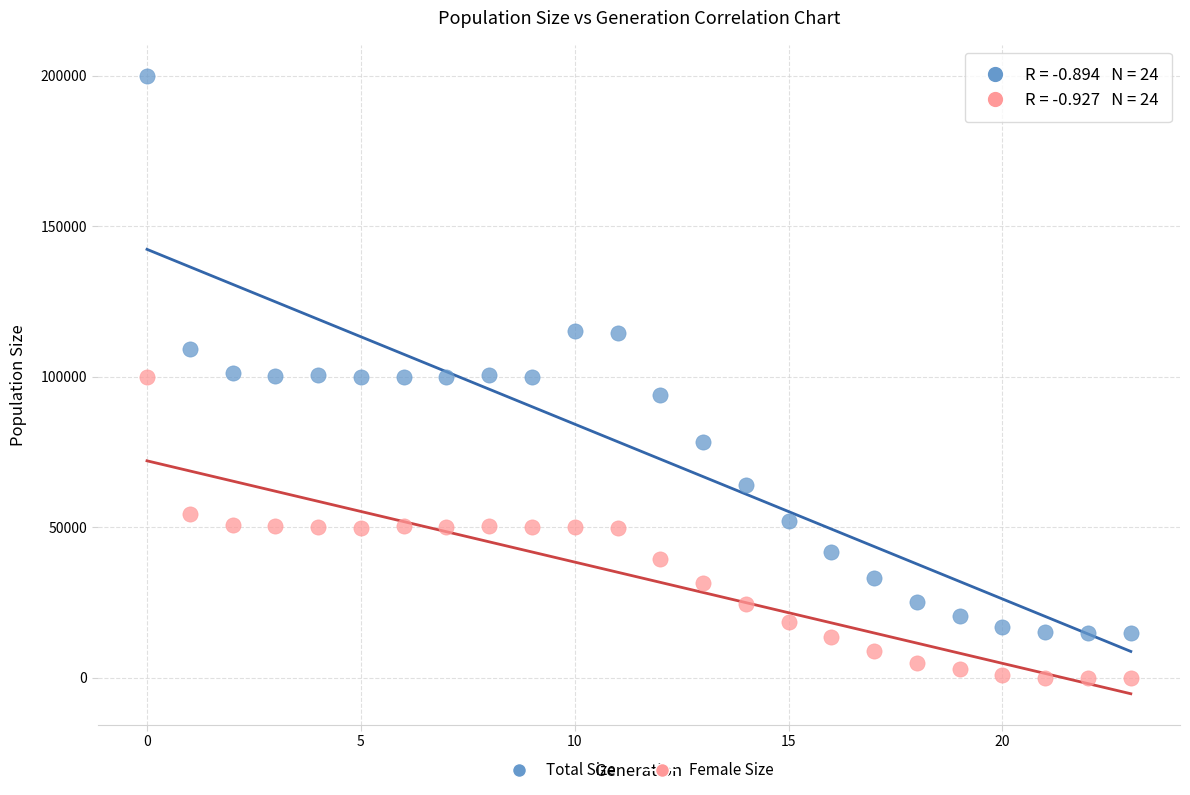

Which series has the widest spread of Y values?

Total Size